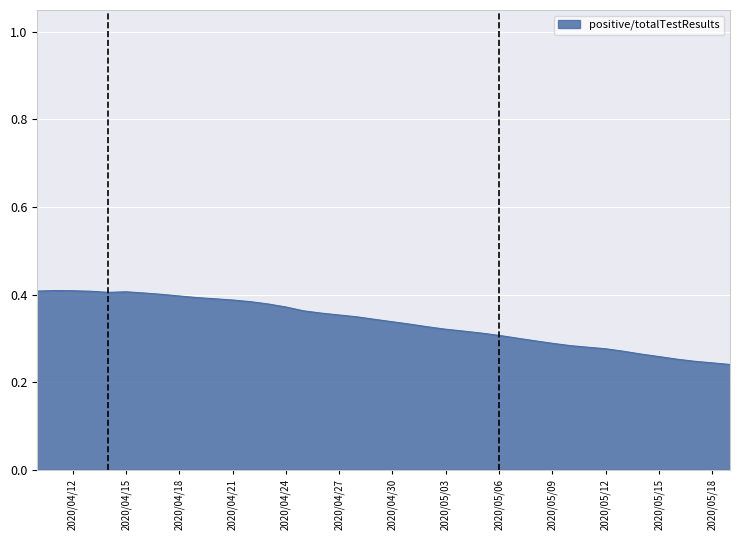

True or false: the data has more than 0 interior local peaks.

True